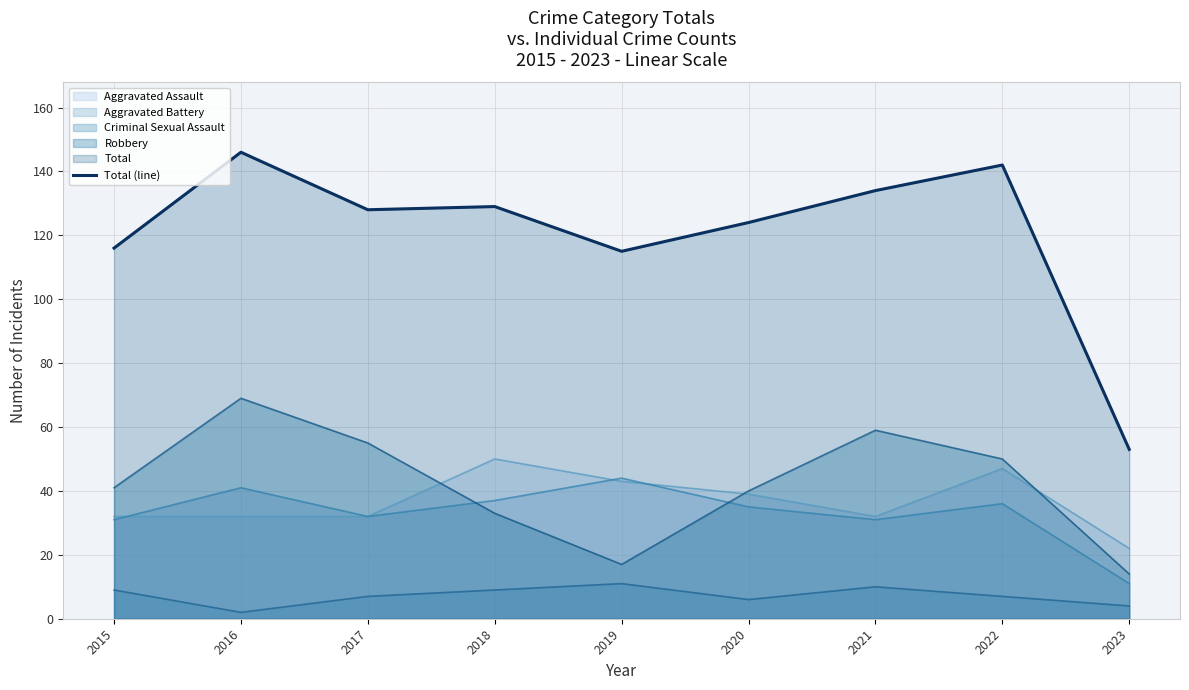

List the labels in order of value, largest first.

2016, 2022, 2021, 2018, 2017, 2020, 2015, 2019, 2023